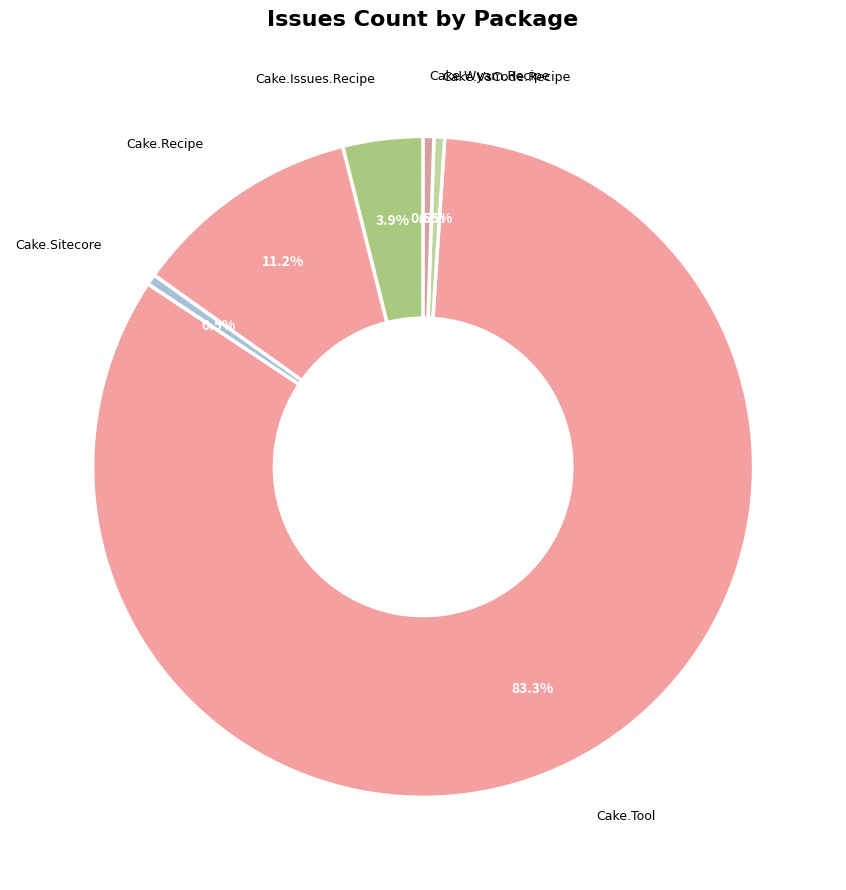

How many segments does this pie chart have?

6